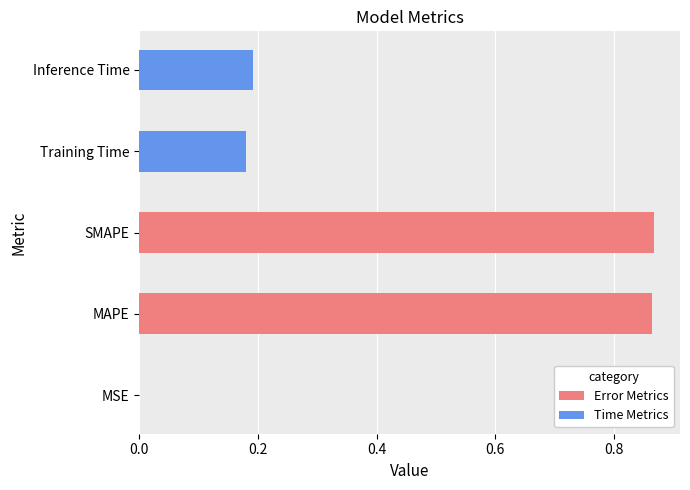

Between MAPE and Inference Time, which is larger?

MAPE